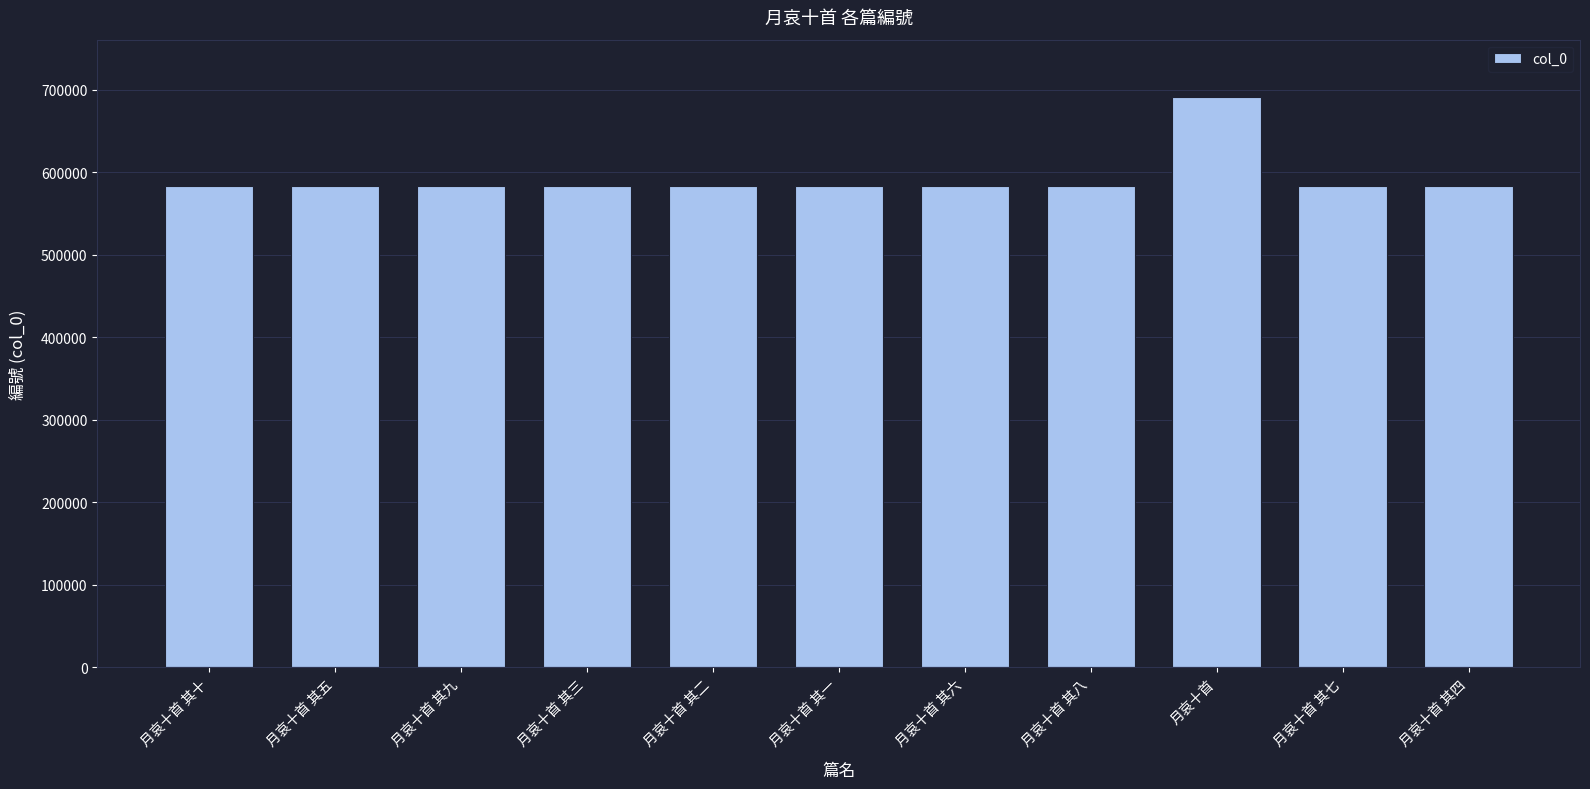

What is the value of the 4th bar from the left?

582673